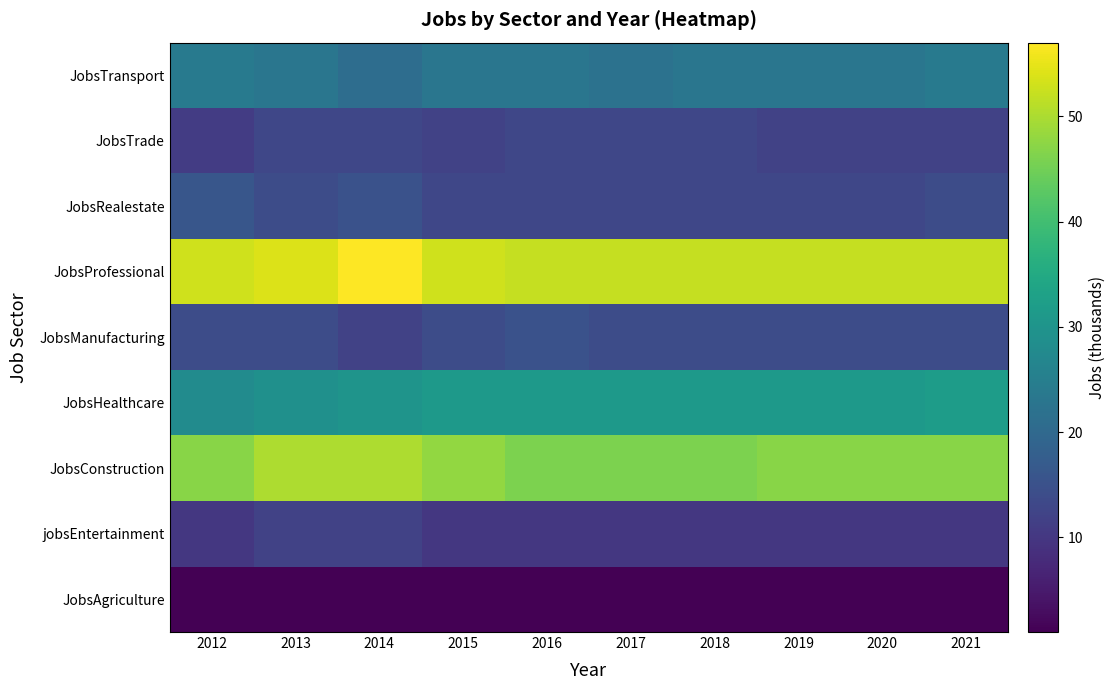

Count the number of categories in the chart.

10